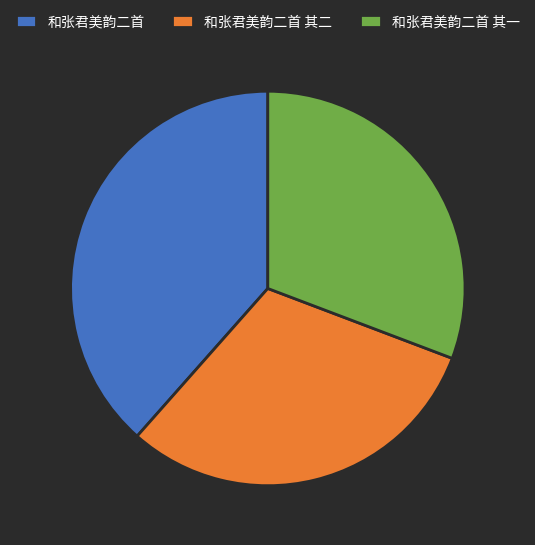

Does 和张君美韵二首 represent more than half of the total?

No